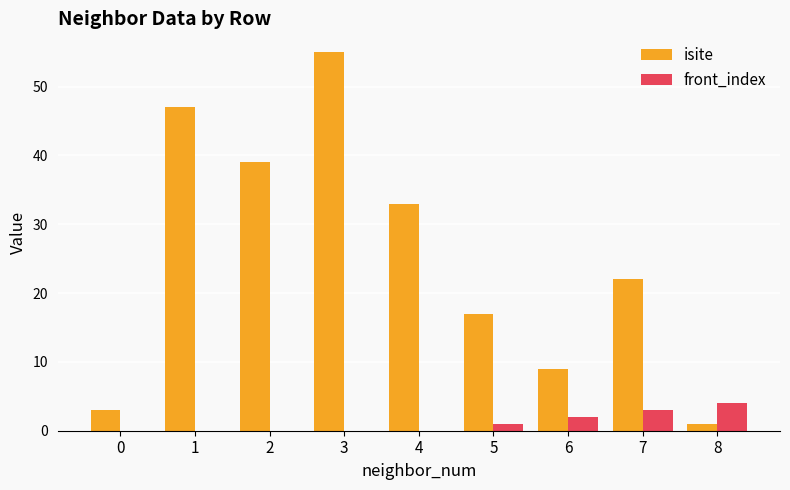

What are all the series names shown in the legend?

isite, front_index